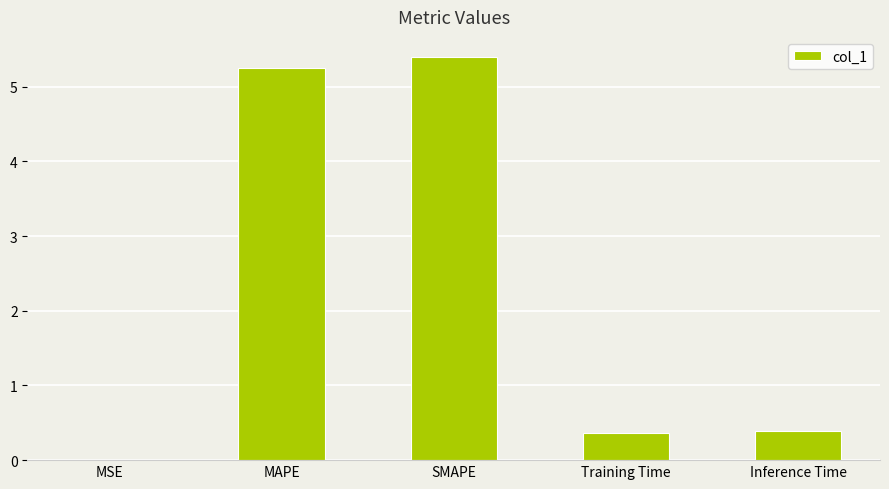

What is the sum of all values?

11.4